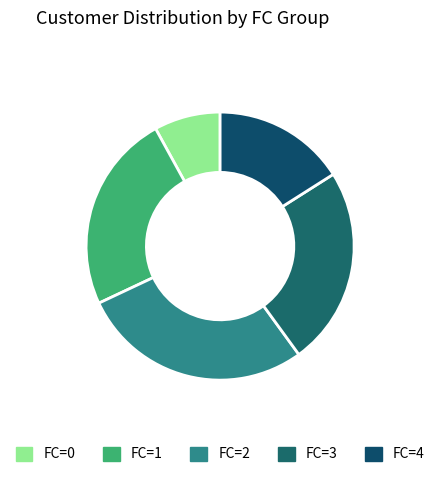

How many segments does this pie chart have?

5